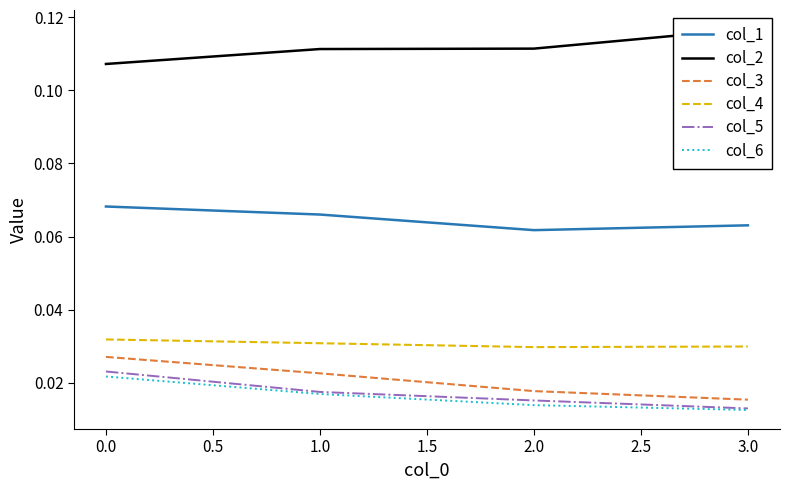

How many interior local valleys does the col_4 series have?

1